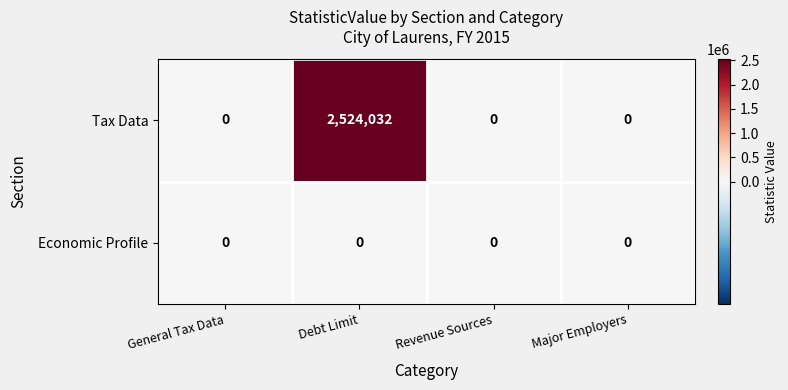

What is the maximum value shown in the chart?

2524032